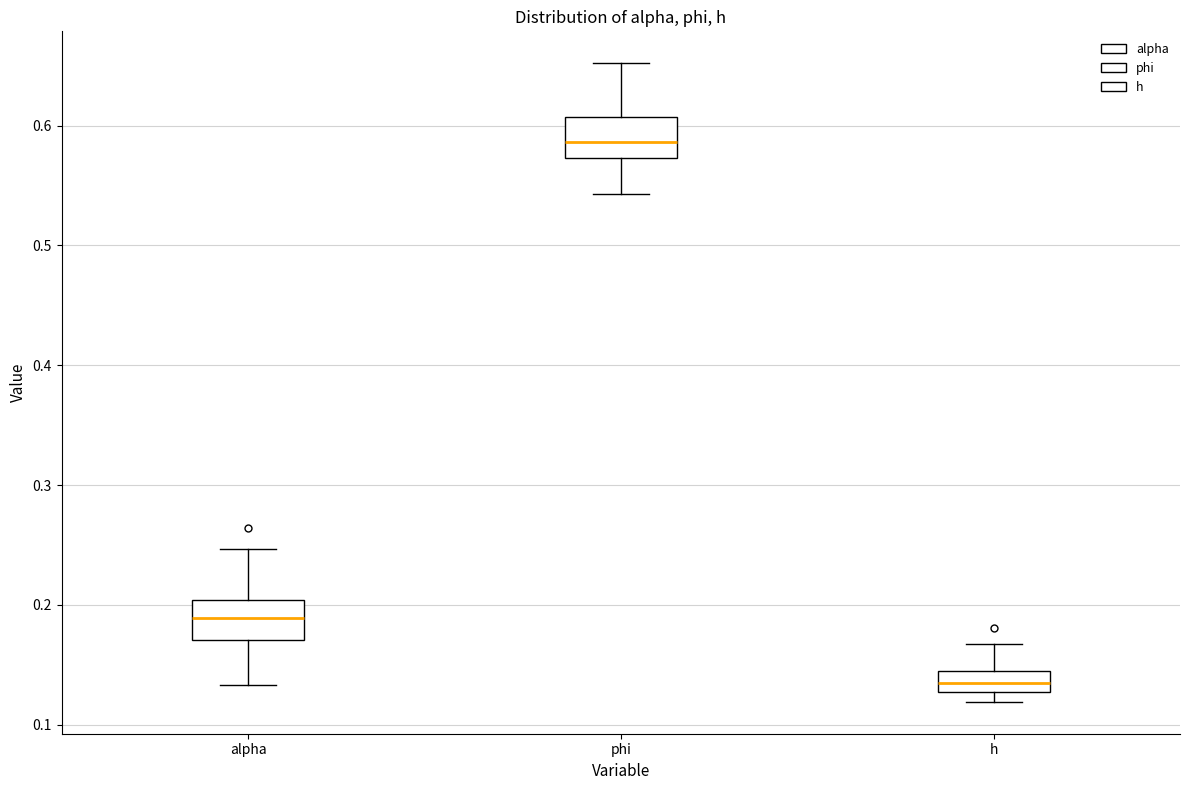

Reading left to right, read every box against the y-axis: the position of its median line, the range the box covers, and the ends of its whiskers. The values are not printed on the chart, so give them approximately, as read against the axis.

alpha: median 0.19, box 0.17 to 0.20, whiskers 0.13 to 0.25
phi: median 0.59, box 0.57 to 0.61, whiskers 0.54 to 0.65
h: median 0.14, box 0.13 to 0.15, whiskers 0.12 to 0.17